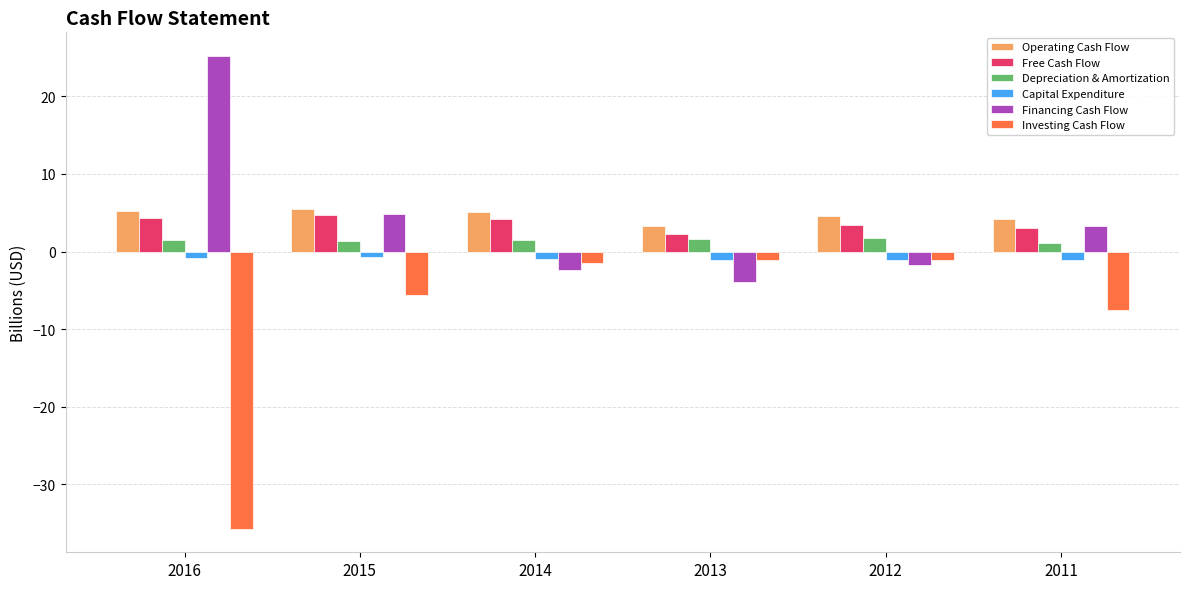

What is the maximum value shown in the chart?

25.2